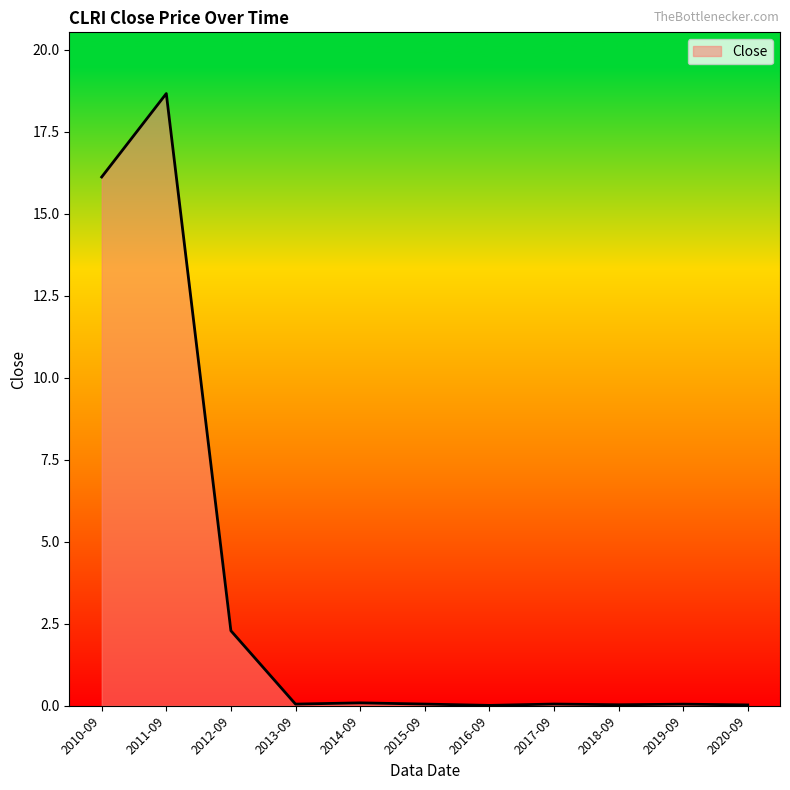

At which category does the chart reach its peak across all series?

2011-09